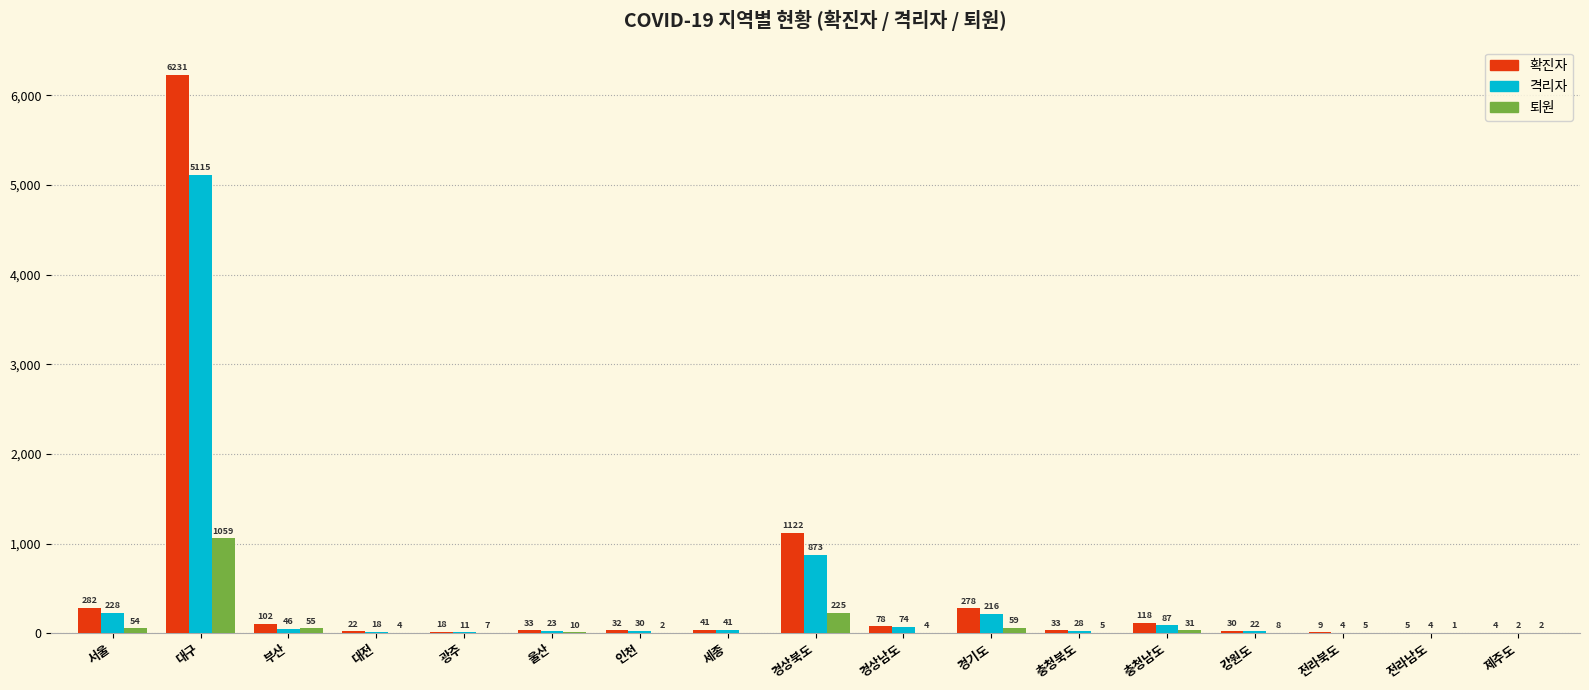

Which series changed the most between 서울 and 울산?

확진자